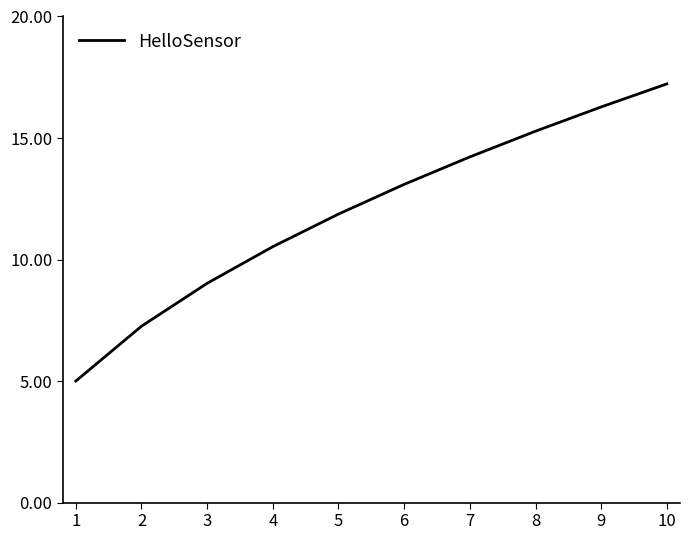

What is the ratio of the value at 7 to the value at 1?

2.8